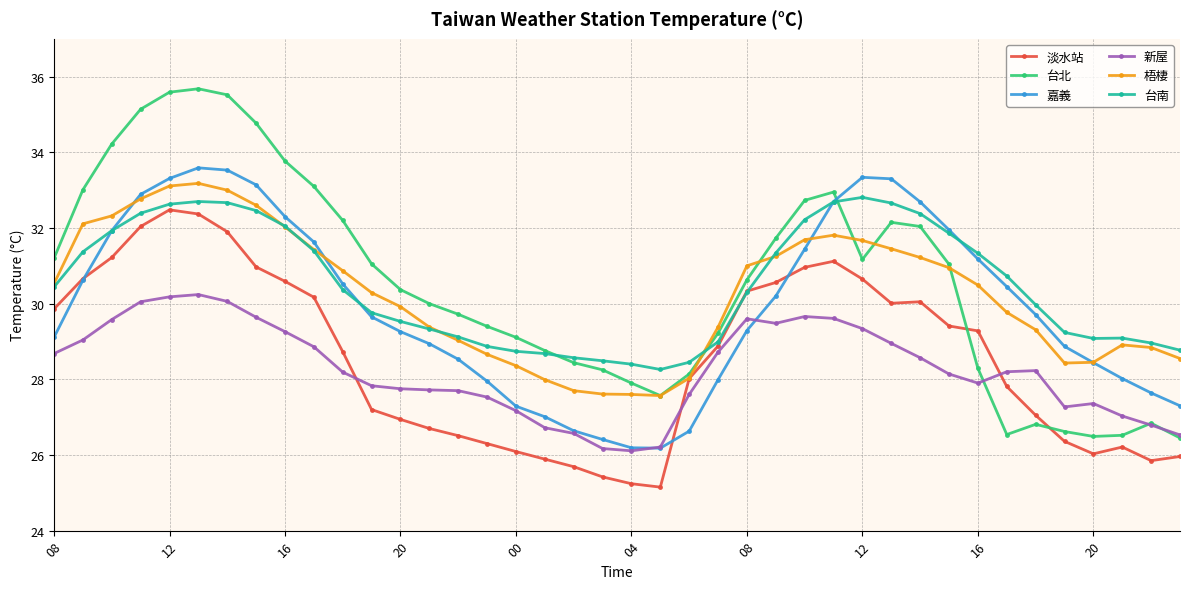

What is the highest value of the 淡水站 series?

32.5